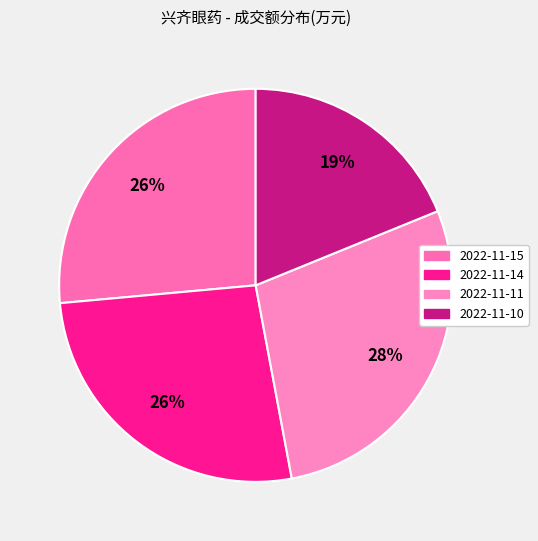

What is the largest slice in the pie chart?

2022-11-11